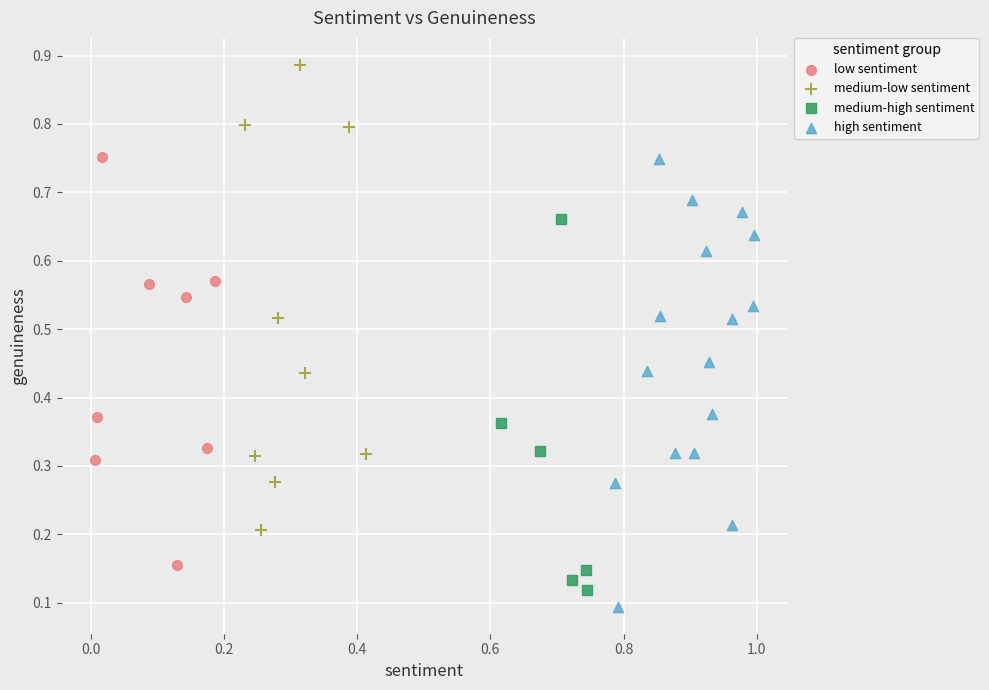

What are all the series names shown in the legend?

low sentiment, medium-low sentiment, medium-high sentiment, high sentiment